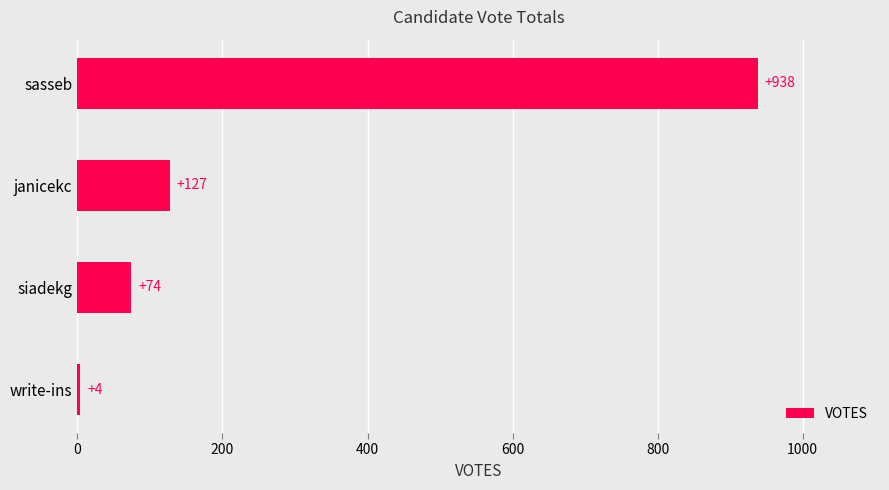

Rank the categories by value from highest to lowest.

sasseb, janicekc, siadekg, write-ins